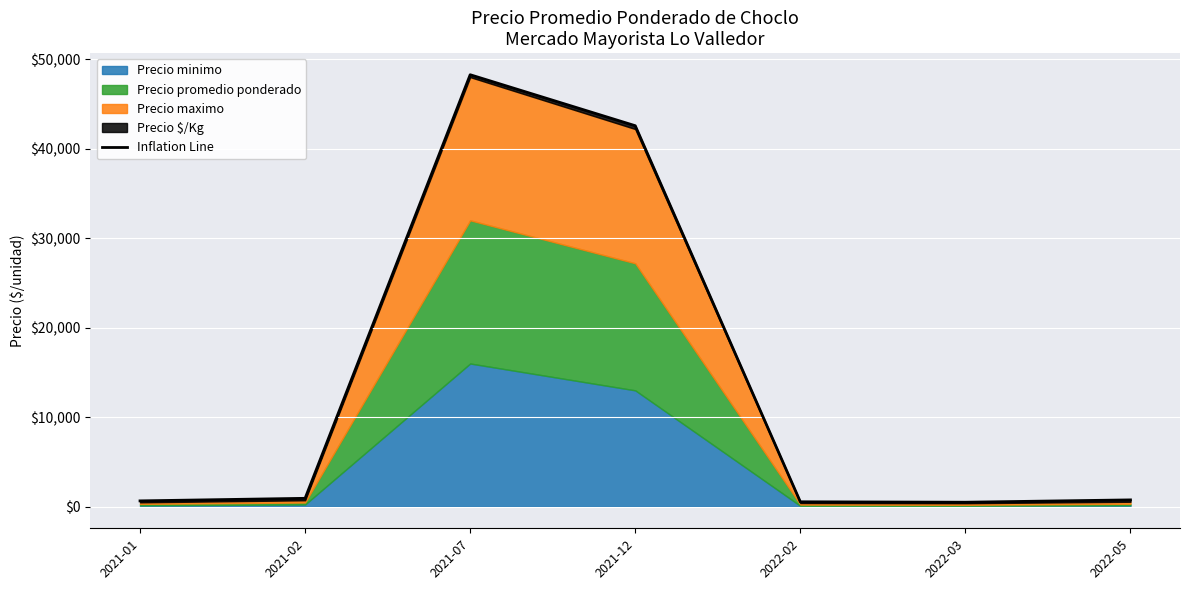

What is the label of the 5th point from the right?

2021-07